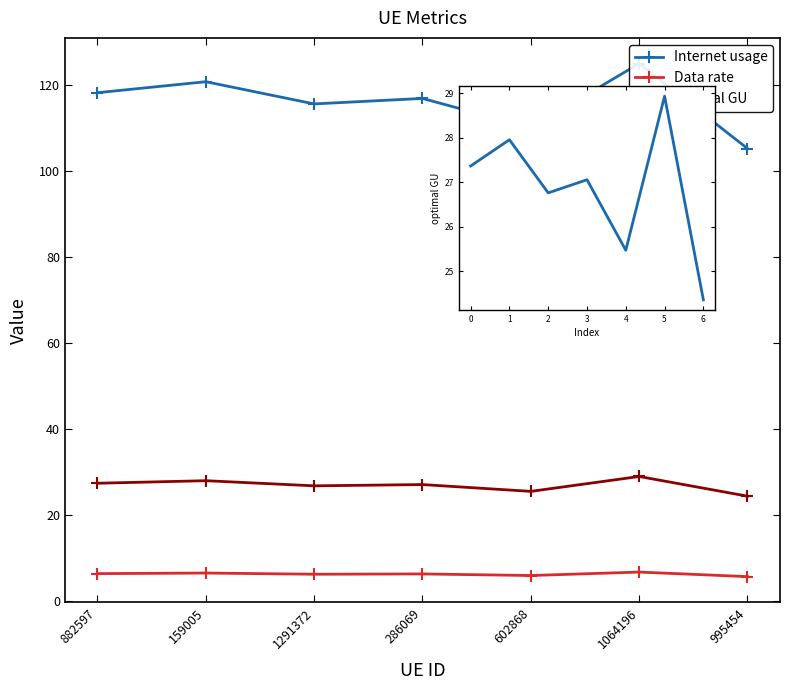

The Data rate series shows 6.2 at 1291372. True or false?

True